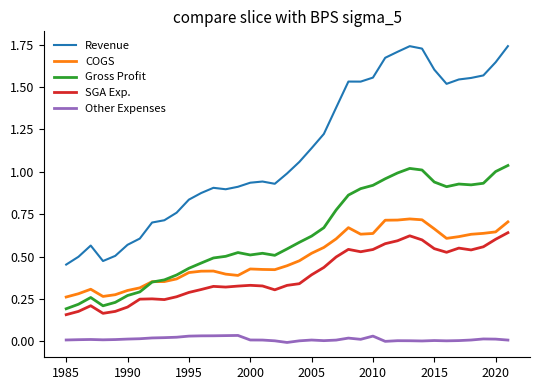

True or false: Other Expenses and Gross Profit cross at least once.

False